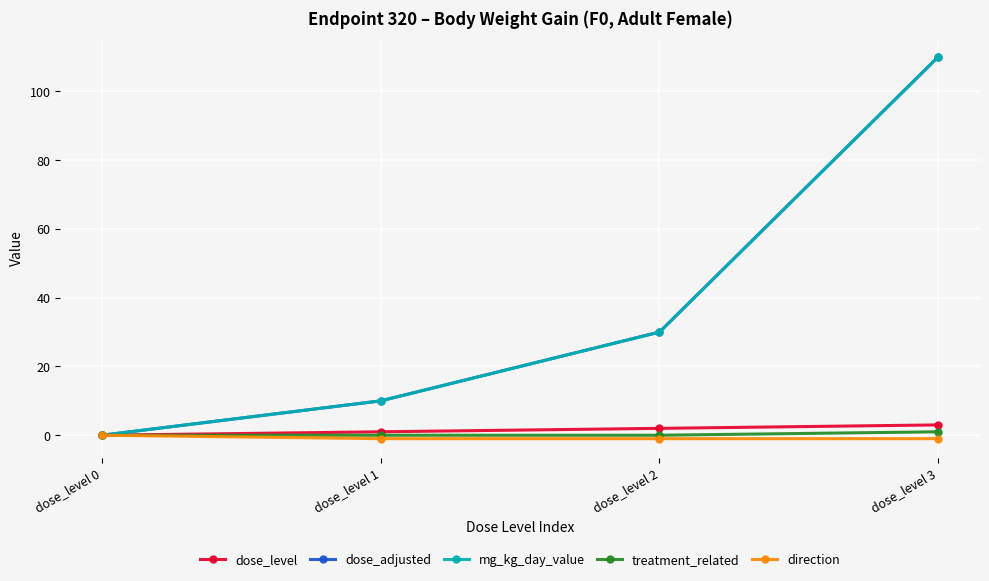

The direction series shows 0 at dose_level 1. True or false?

False